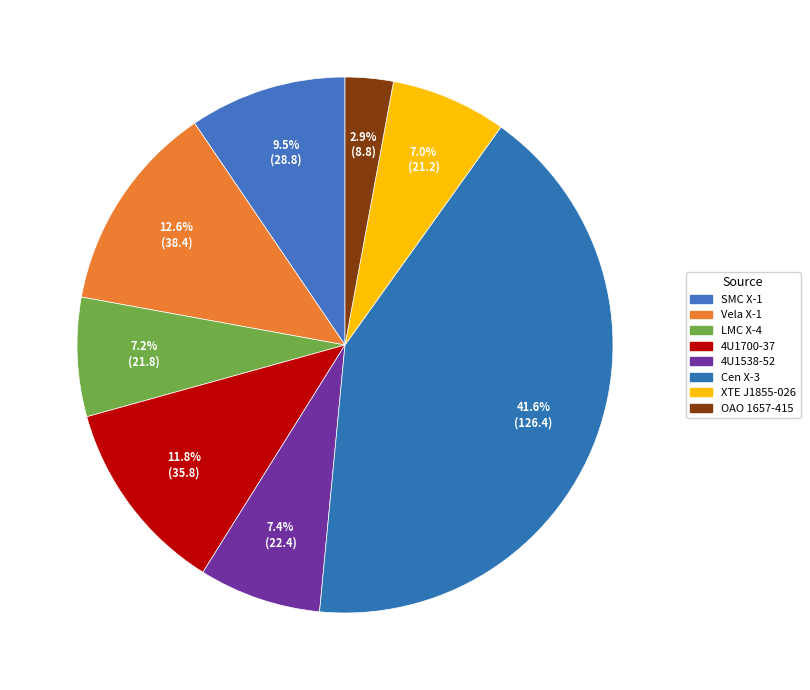

Which category has the biggest portion of the pie?

Cen X-3